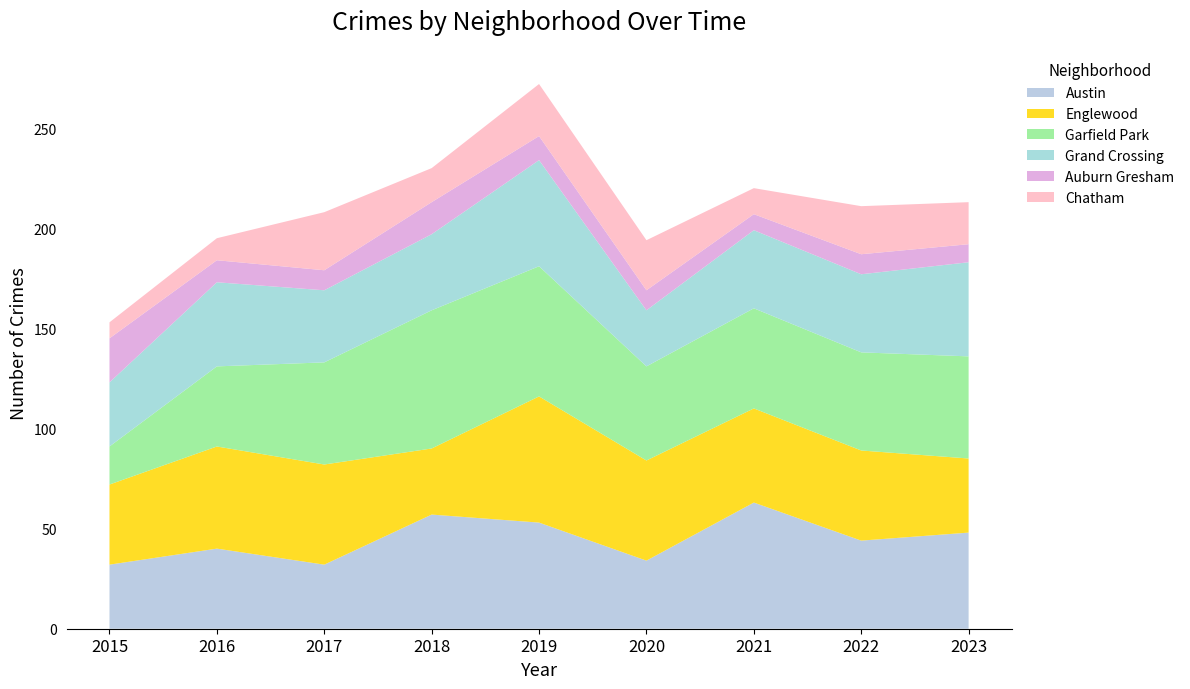

Reading right to left, what are all the values shown in this chart?

Austin: 48	44	63	34	53	57	32	40	32
Englewood: 37	45	47	50	63	33	50	51	40
Garfield Park: 51	49	50	47	65	69	51	40	19
Grand Crossing: 47	39	39	28	53	38	36	42	32
Auburn Gresham: 9	10	8	10	12	16	10	11	22
Chatham: 21	24	13	25	26	17	29	11	8